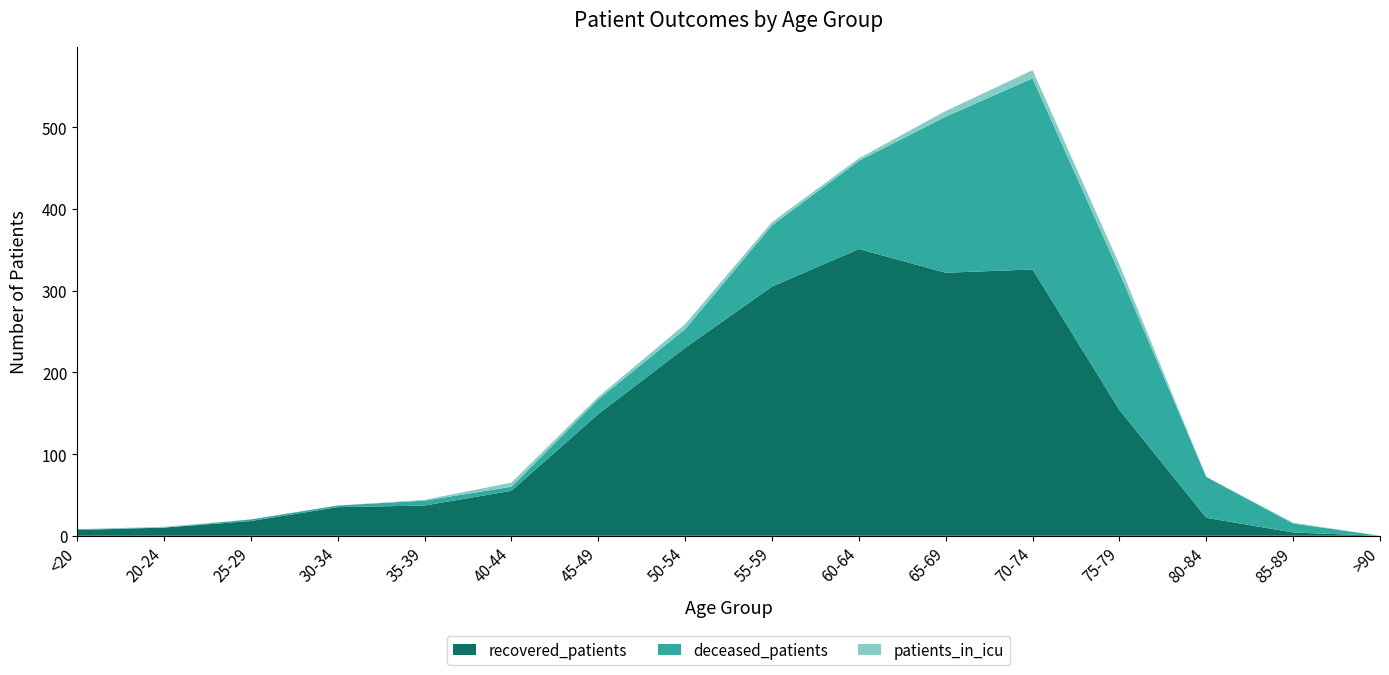

Reading right to left, transcribe all the data shown in this chart.

recovered_patients: 0	4	22	154	326	322	351	305	230	149	55	37	35	18	10	7
deceased_patients: 0	11	50	168	234	191	108	75	23	18	5	6	2	2	0	1
patients_in_icu: 0	1	0	10	10	7	3	4	6	3	5	1	0	0	1	0